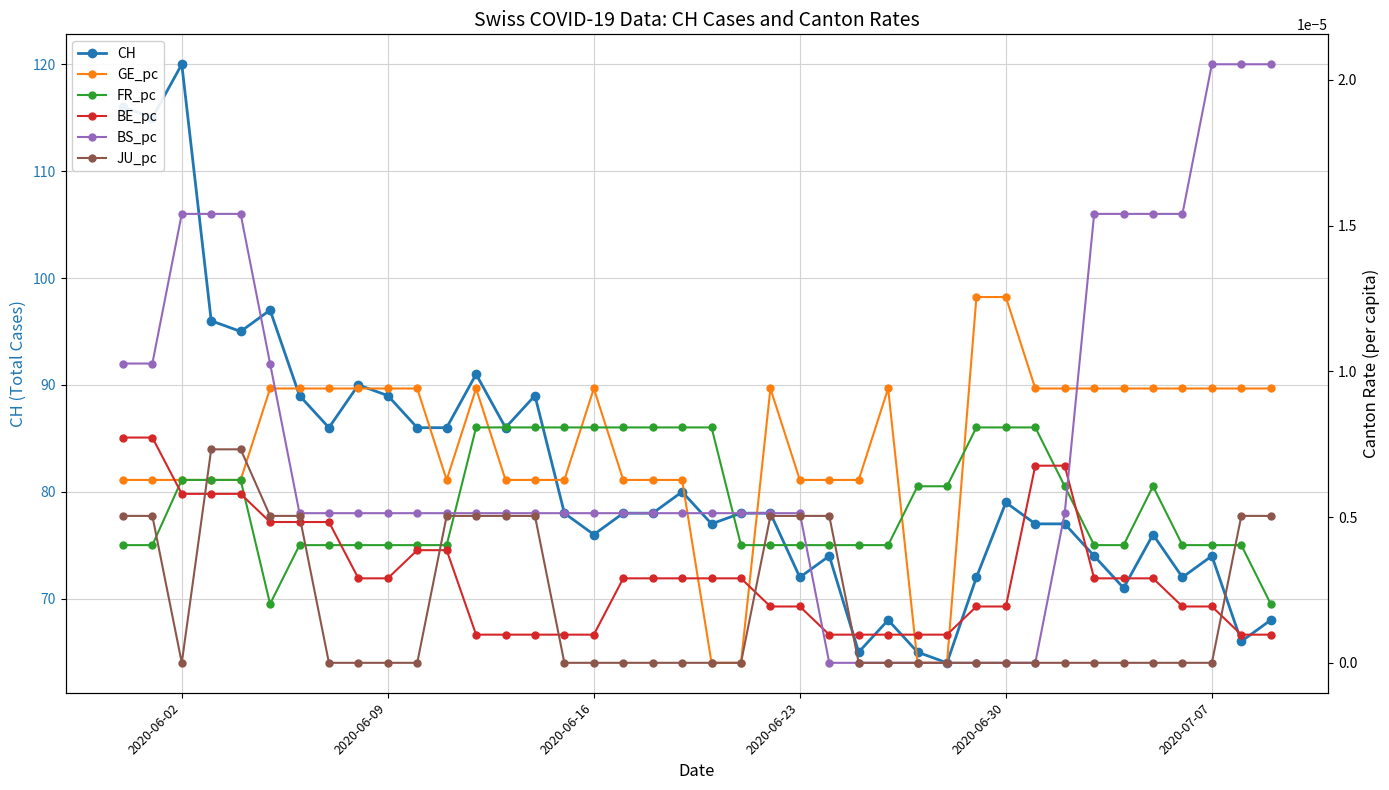

What is the greatest value displayed?

120.0